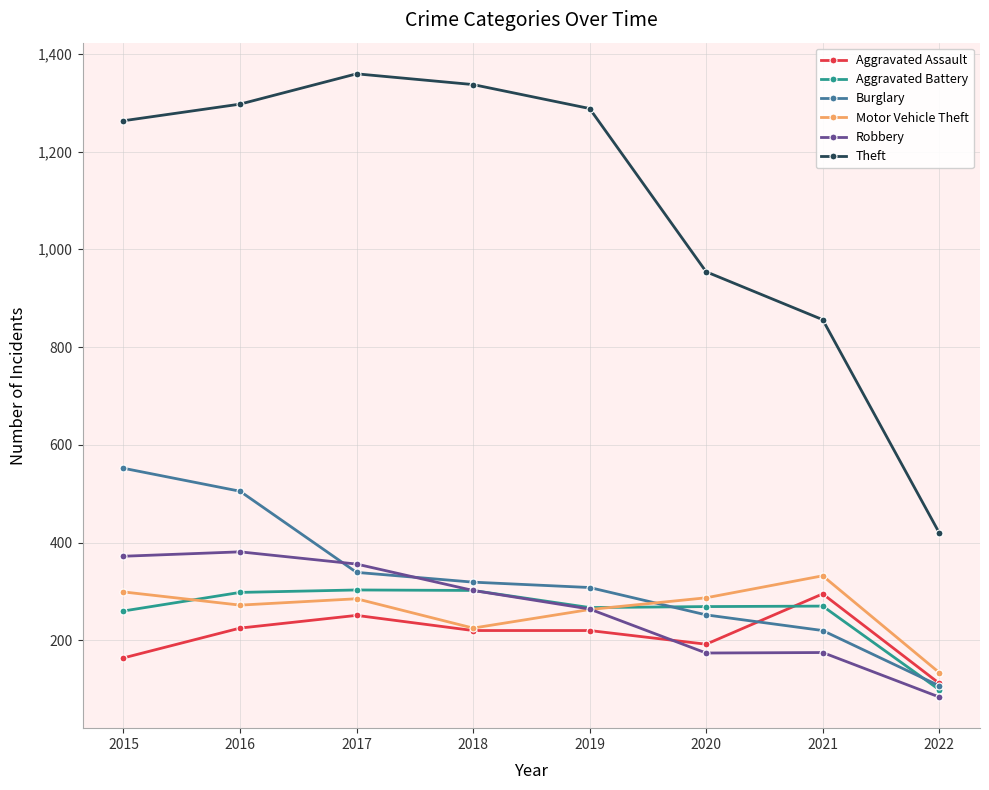

The Burglary series shows 882 at 2015. True or false?

False